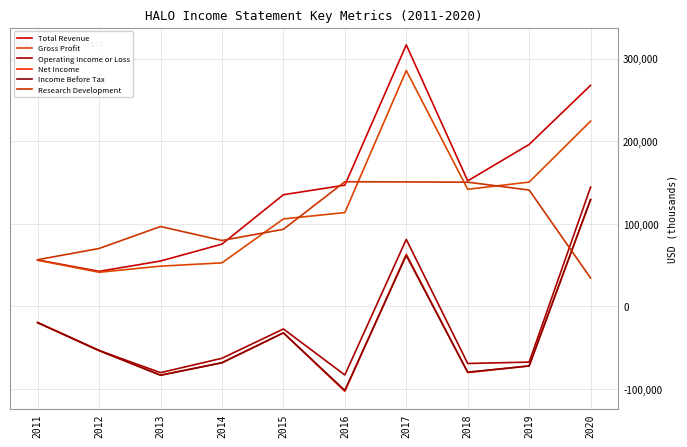

What is the minimum value shown in the chart?

-103000